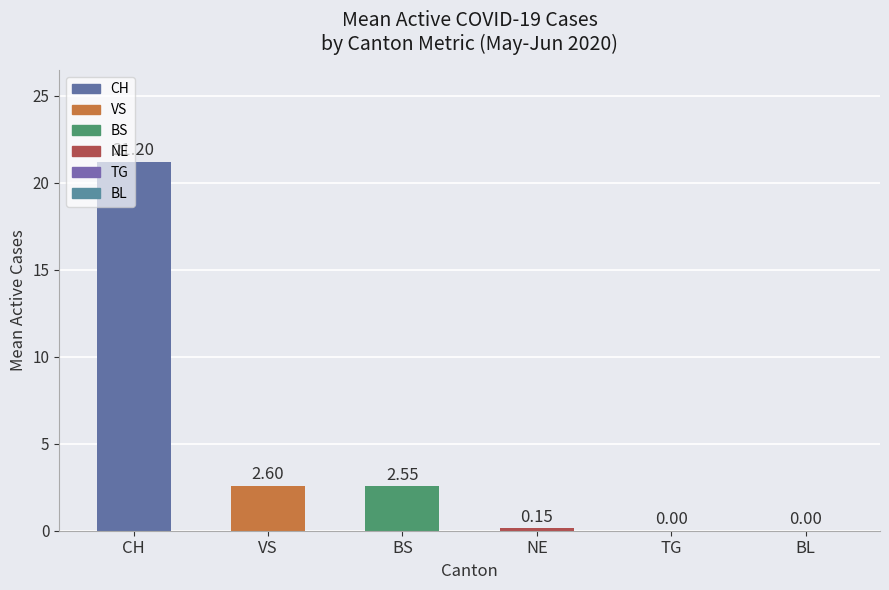

At which label is the value closest to 10?

VS